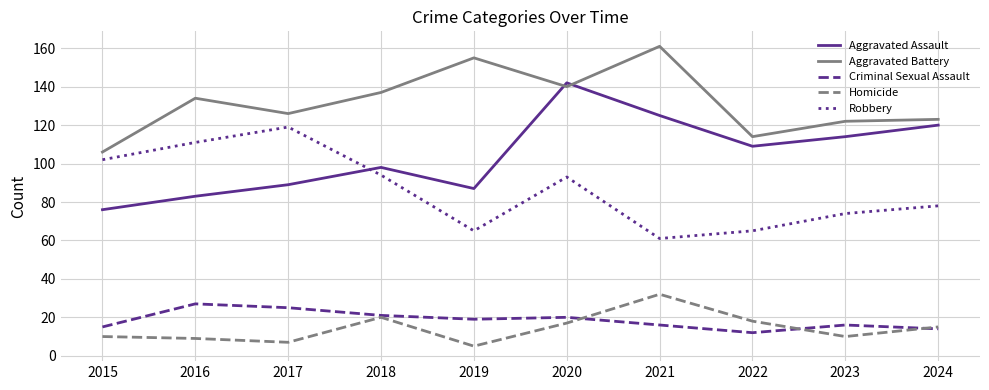

The value of Homicide at 2023 is 10. True or false?

True